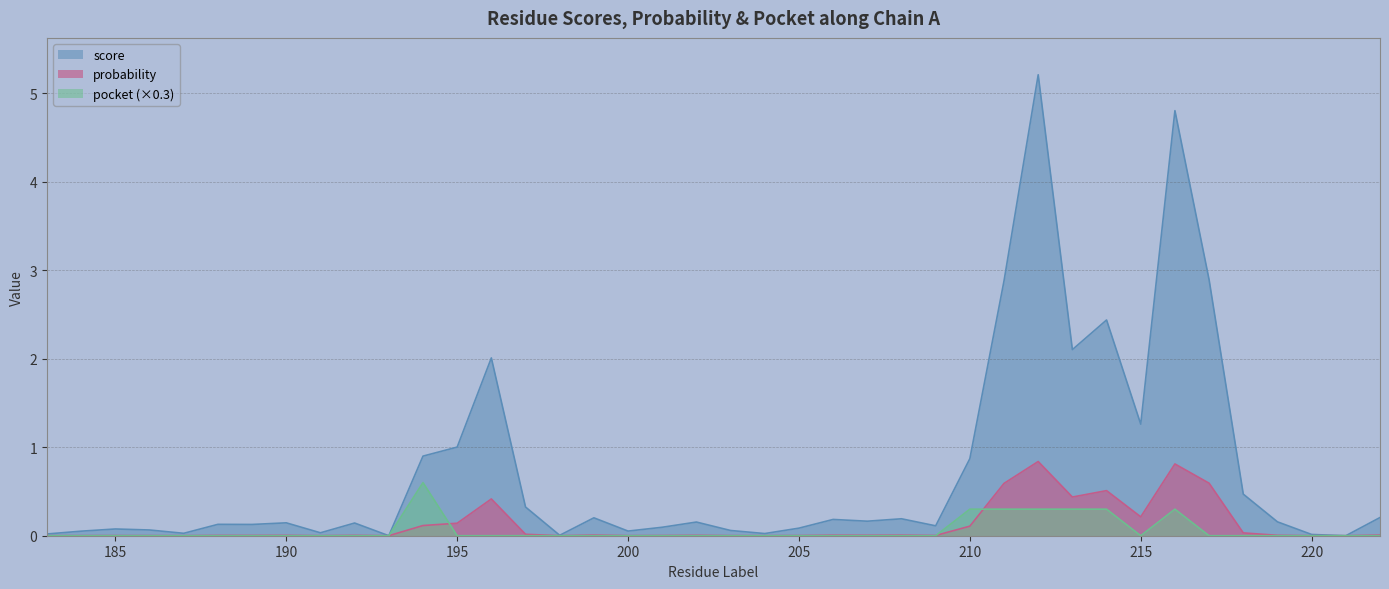

Is the value of score at 210 greater than the value of probability at 189?

Yes